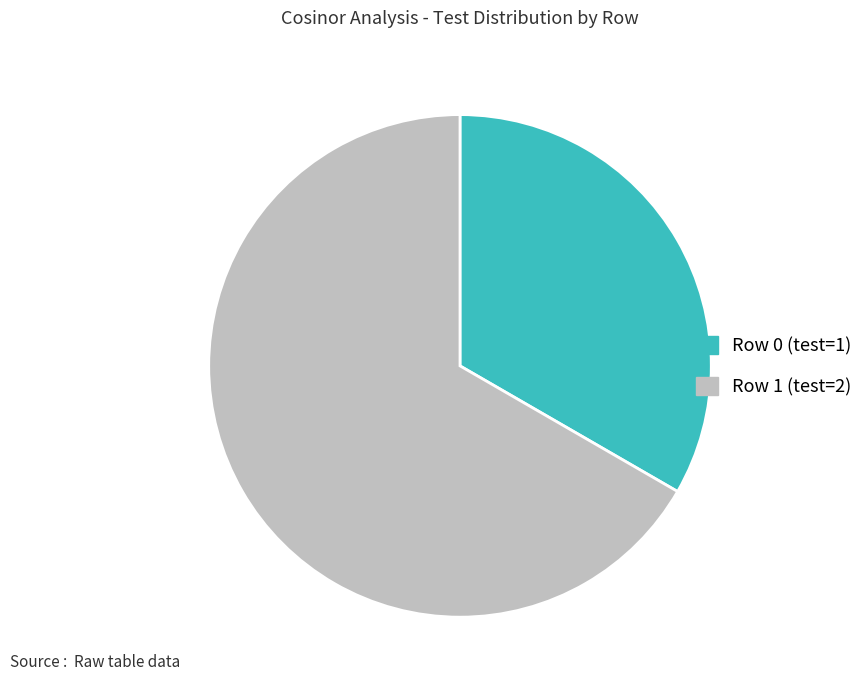

Is there a majority slice in this chart?

Yes